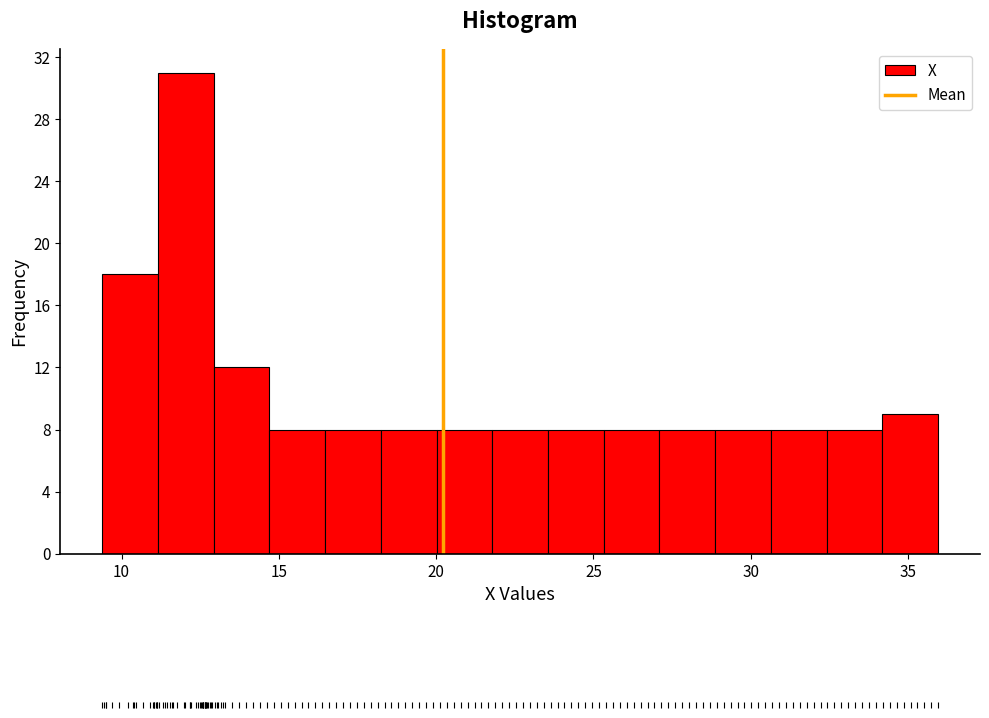

Read against the x-axis, roughly where is the centre of the tallest bar?

12.0